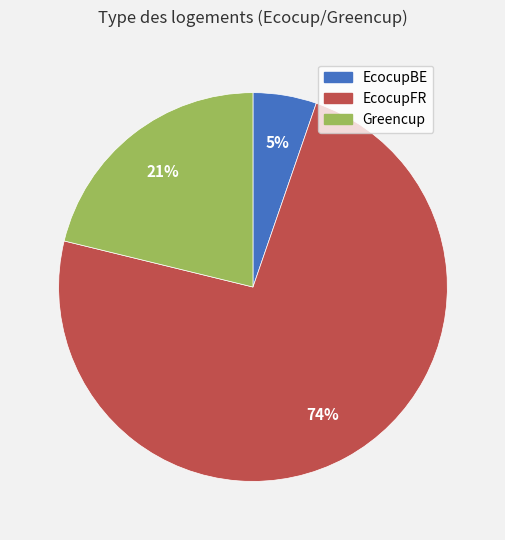

The EcocupBE slice represents 14% of the pie. True or false?

False